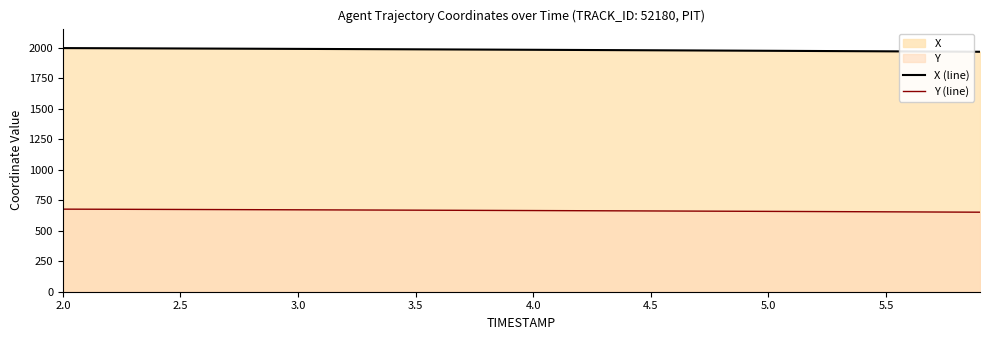

Which series has the largest total across all categories?

X (line)